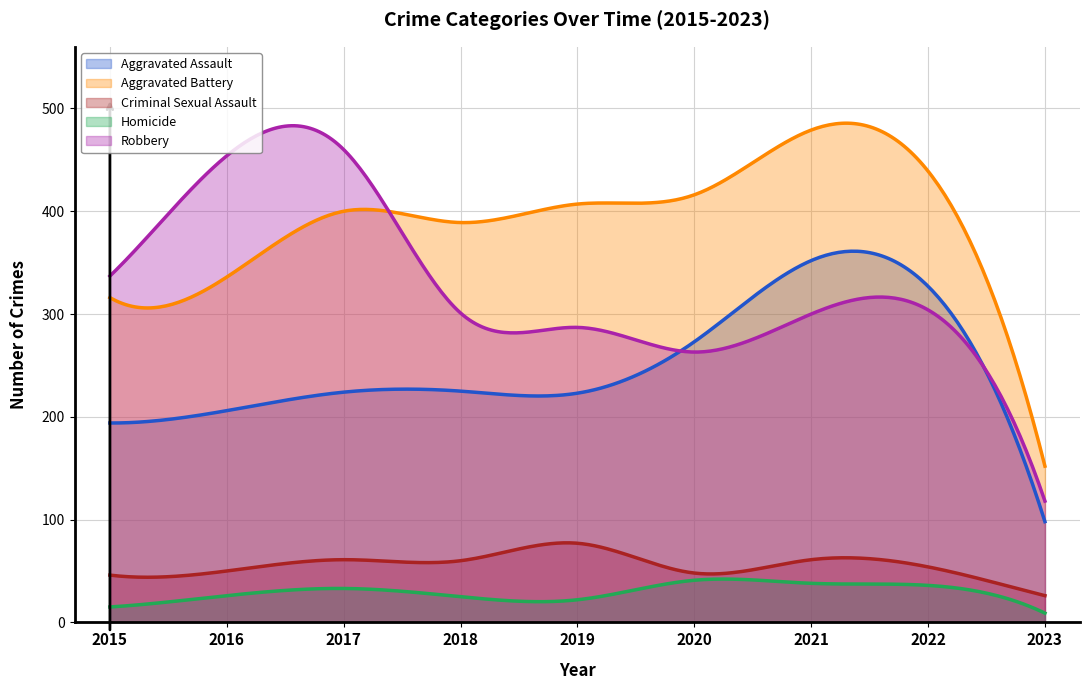

At which label is Aggravated Battery closest to 315?

2015